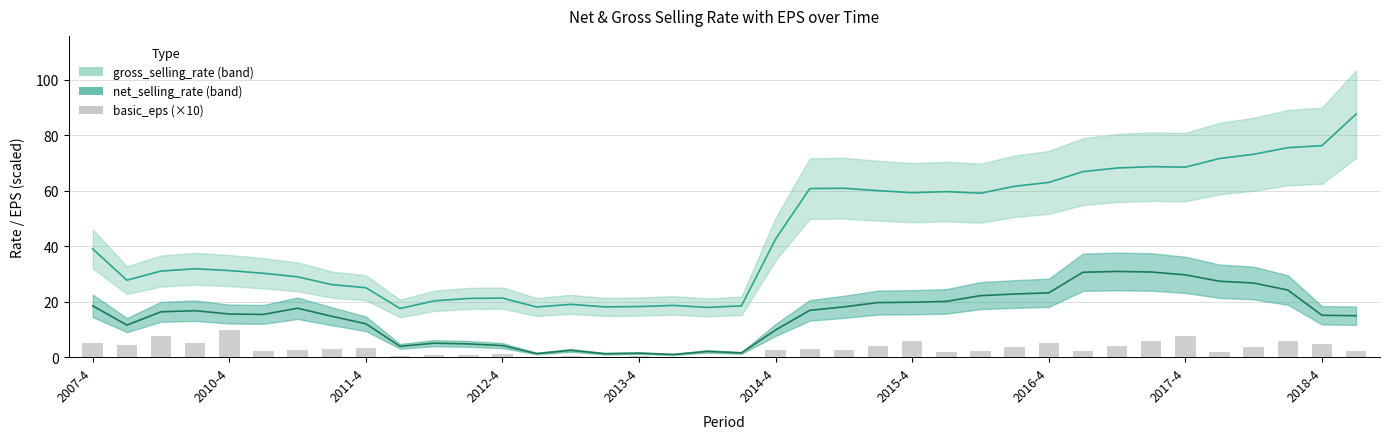

How many data points in basic_eps (×10) are less than 2?

12